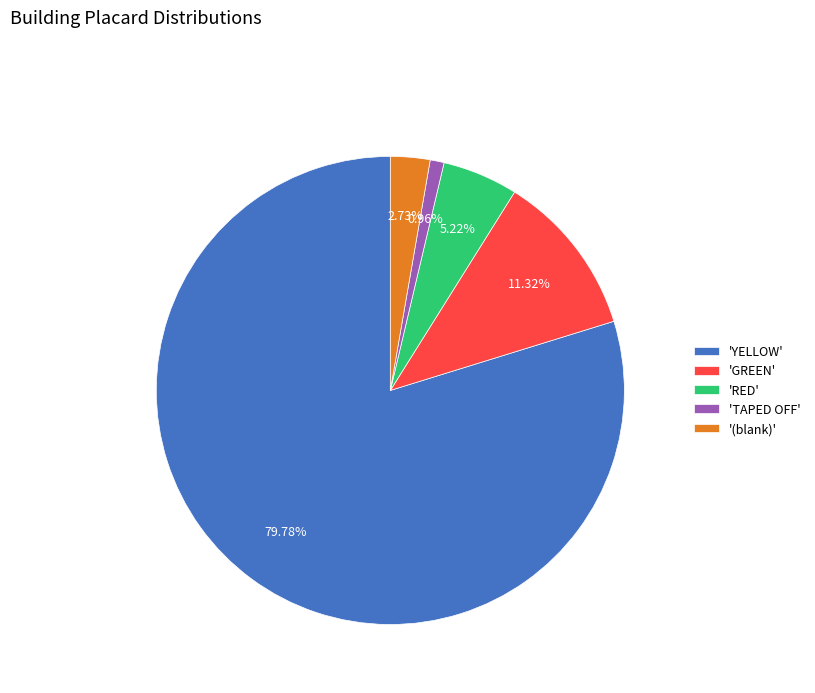

Which category has the smallest portion of the pie?

'TAPED OFF'